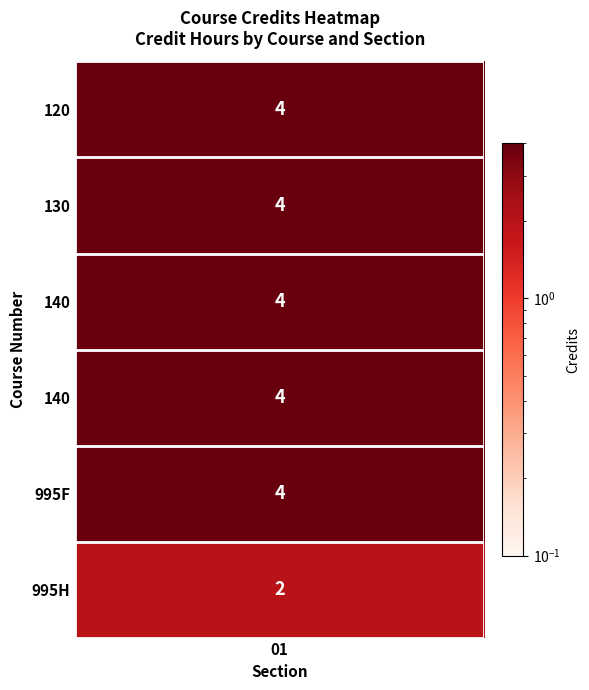

Count the values in the range 4 to 5.

5